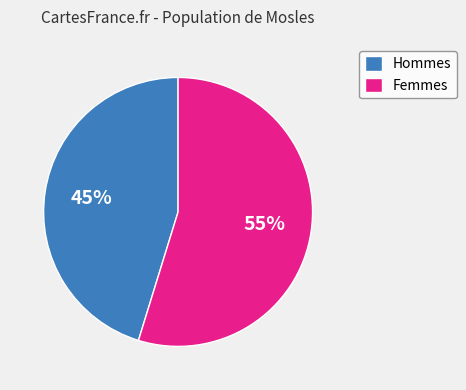

Which category has the biggest portion of the pie?

Femmes